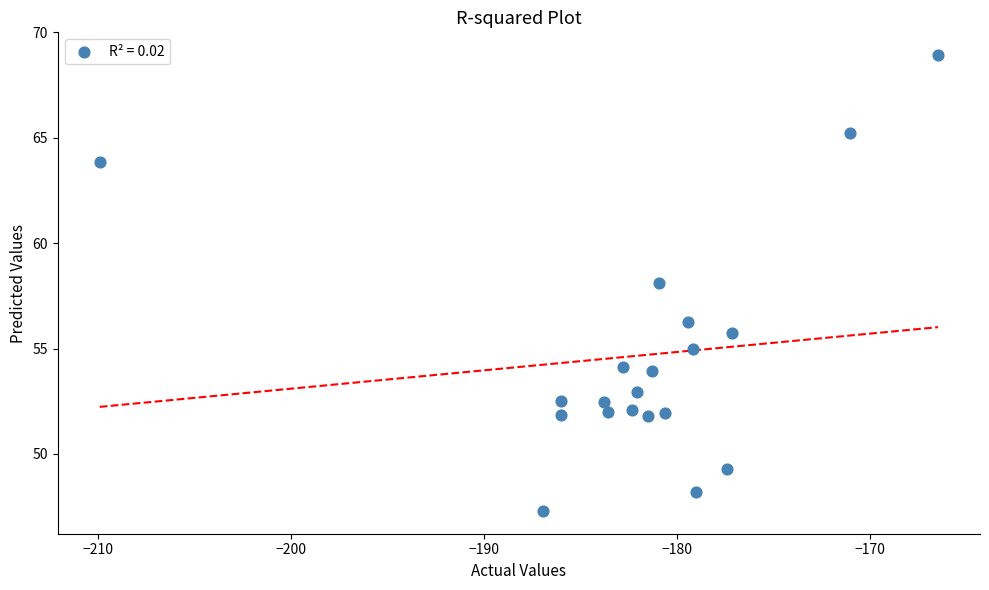

What is the range of X values (max minus min)?

43.4